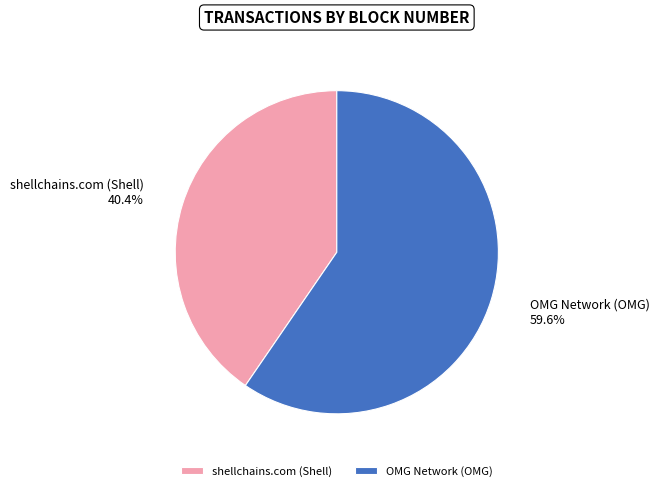

Rank the categories by value from highest to lowest.

OMG Network (OMG), shellchains.com (Shell)